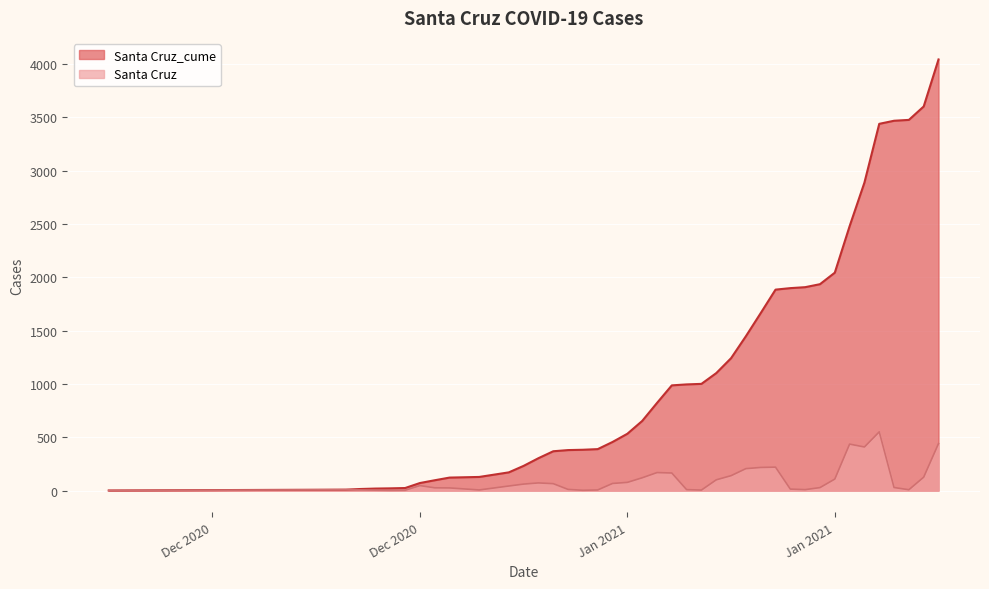

Where is Santa Cruz nearest to the value 275?

2021-01-15